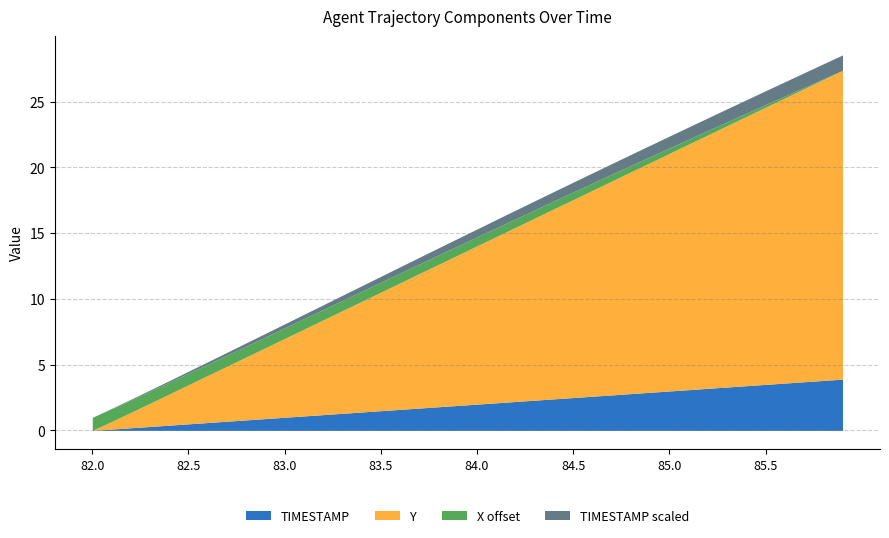

The TIMESTAMP series shows 0.5 at 82.5. True or false?

True